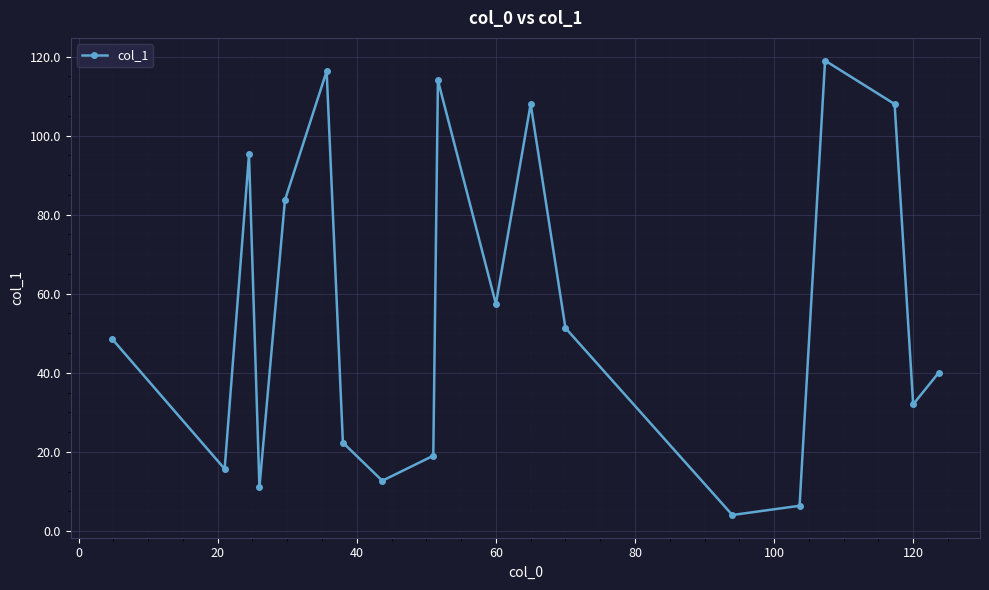

What is the value of the 14th point from the left?

4.0